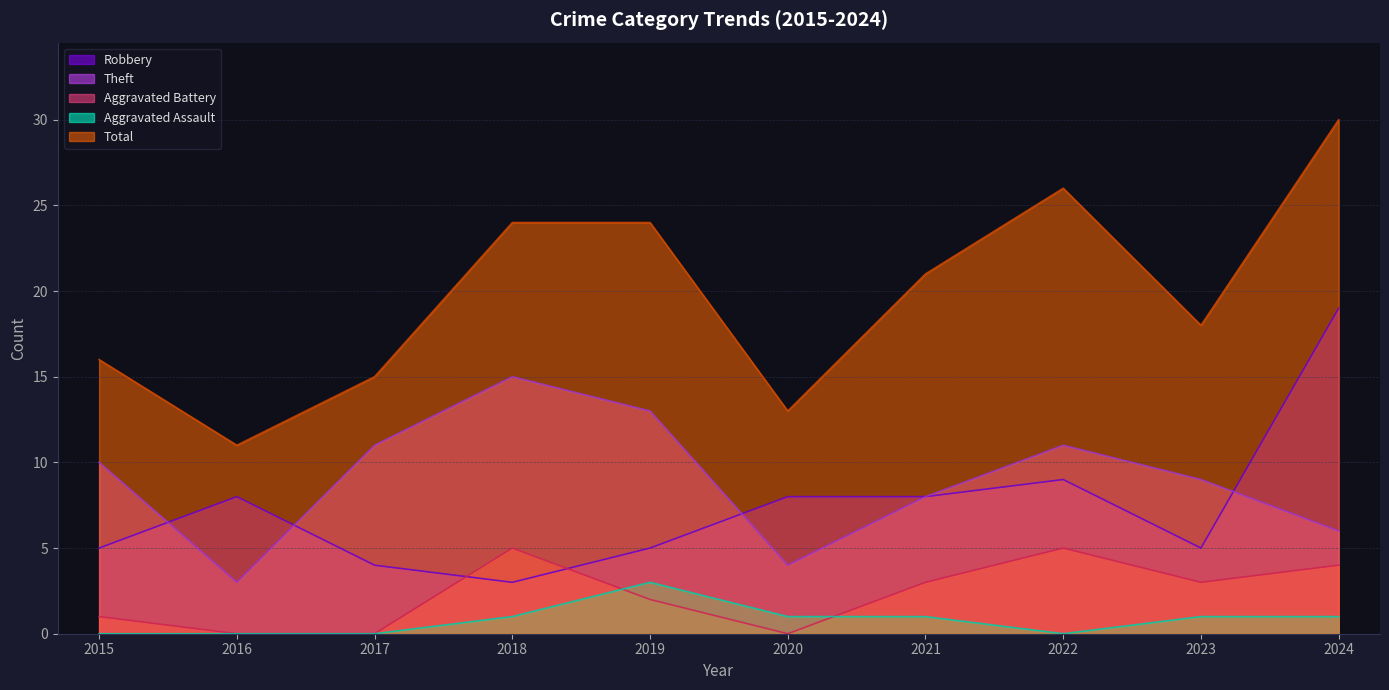

At how many categories does at least one series exceed 8?

10